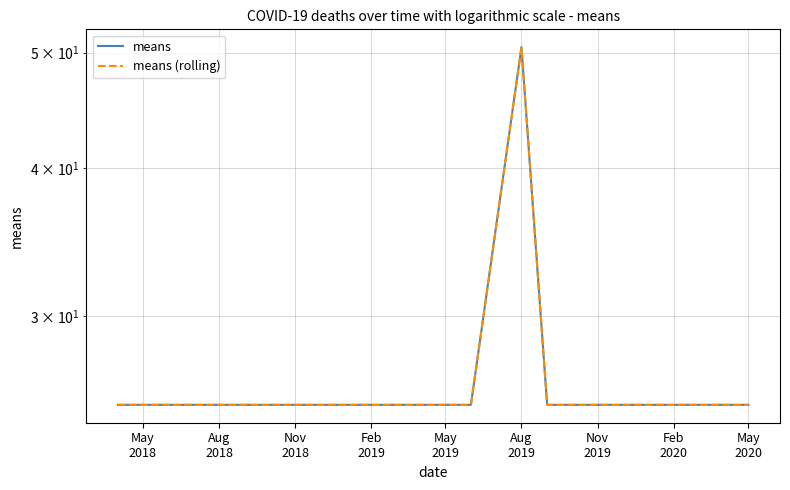

At which label is means (rolling) closest to 37?

May
2018